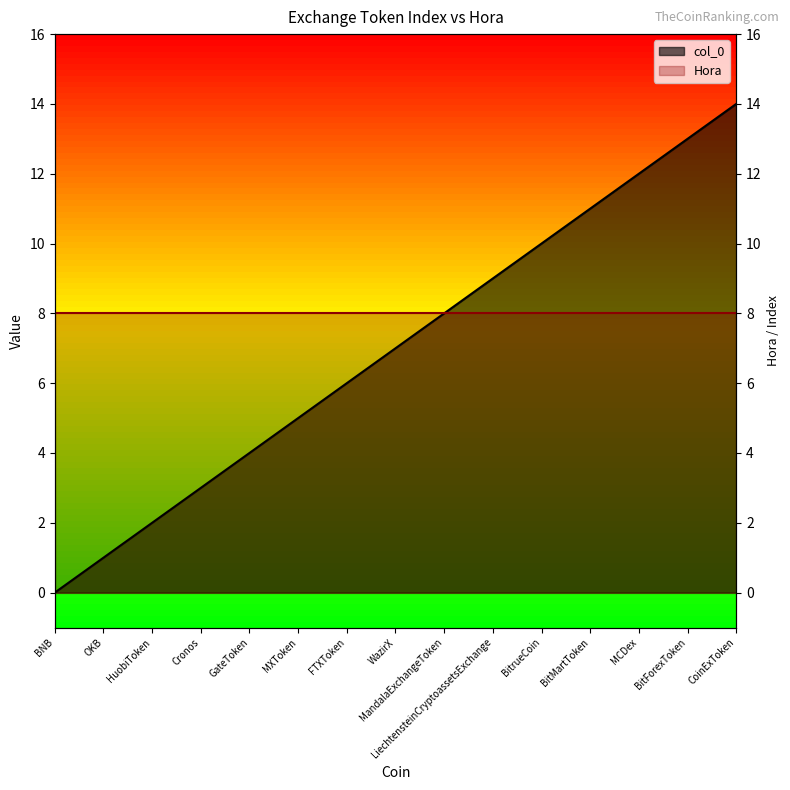

What is the approximate value at LiechtensteinCryptoassetsExchange, to the nearest 5?

10